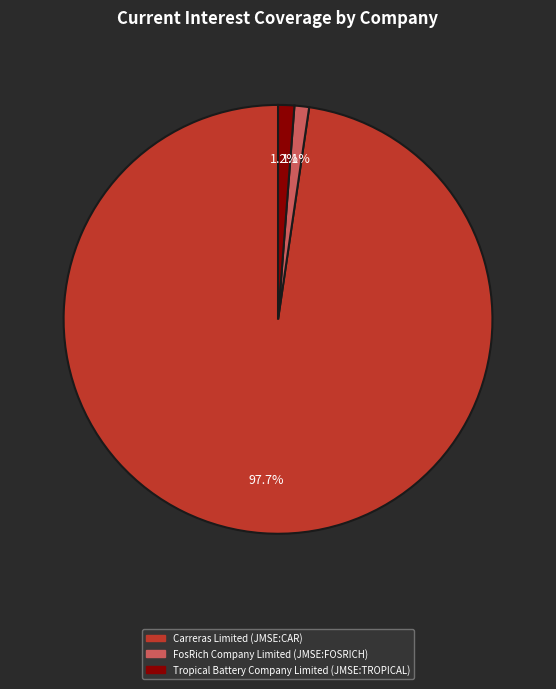

Count the number of slices in the pie.

3